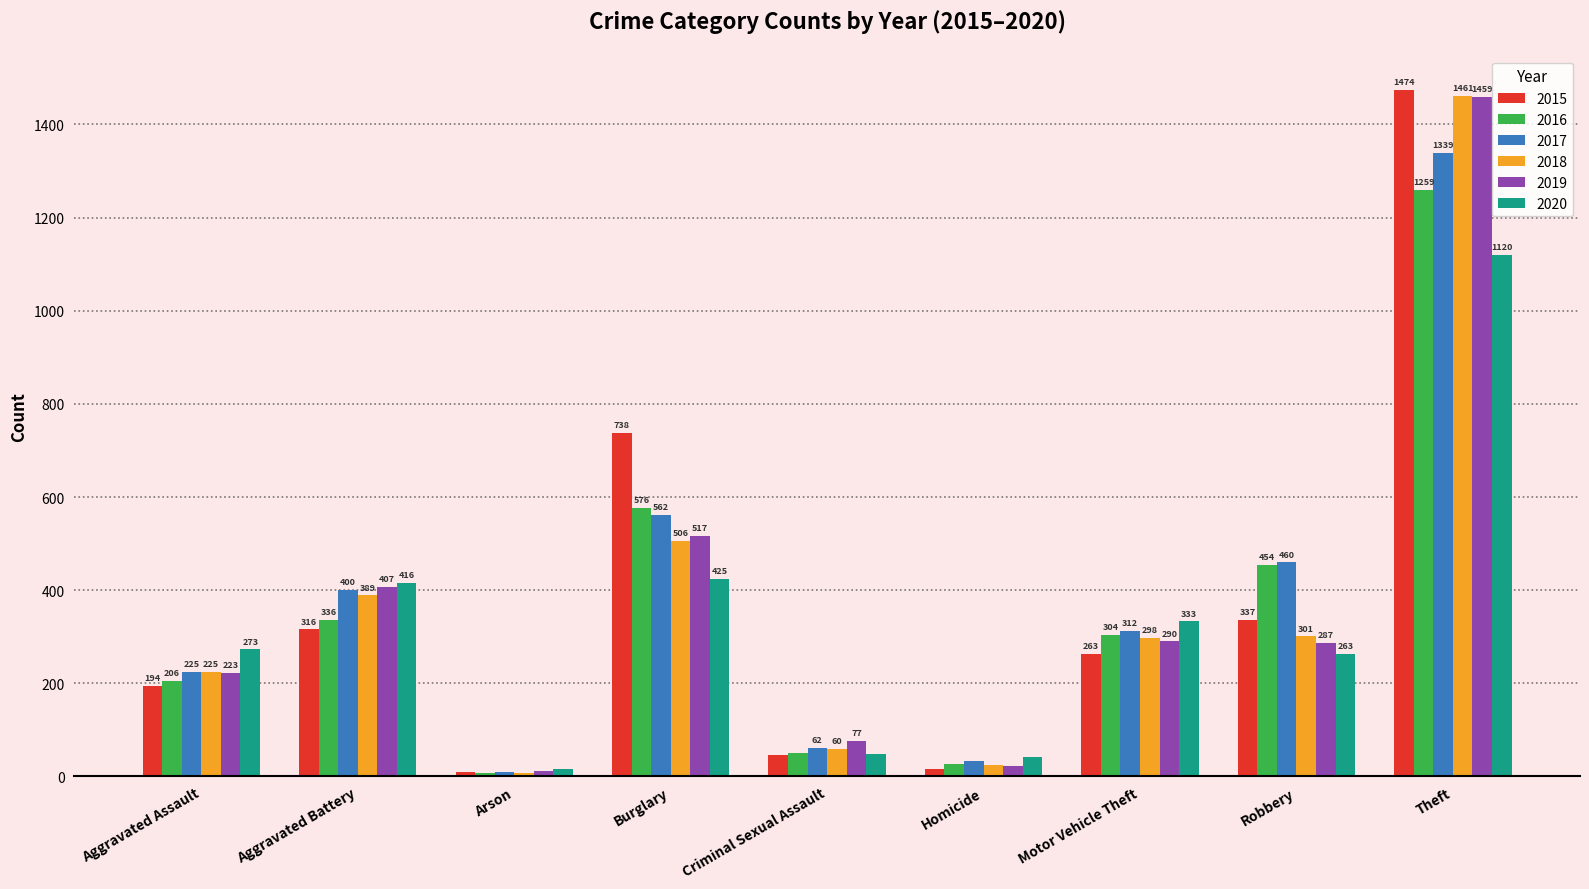

What is the difference between the second highest and minimum values in the 2019 series?

505